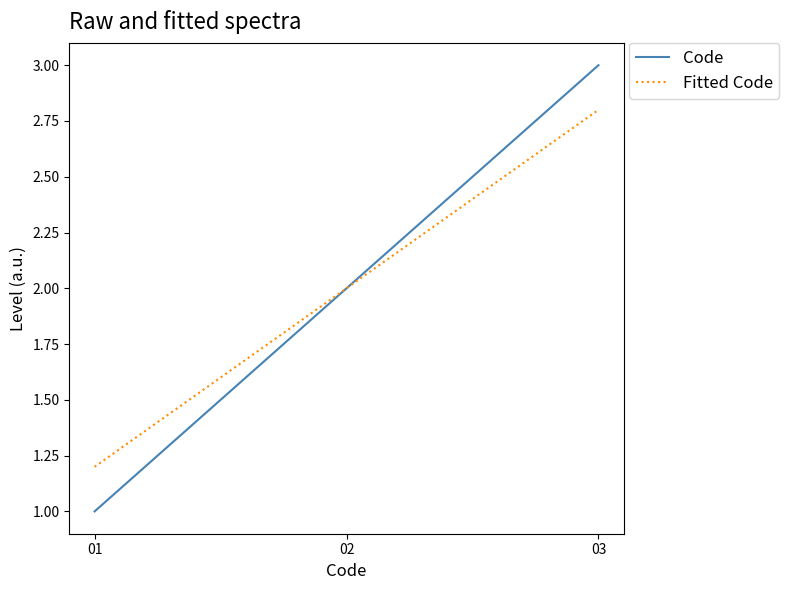

What is the greatest value displayed?

3.0